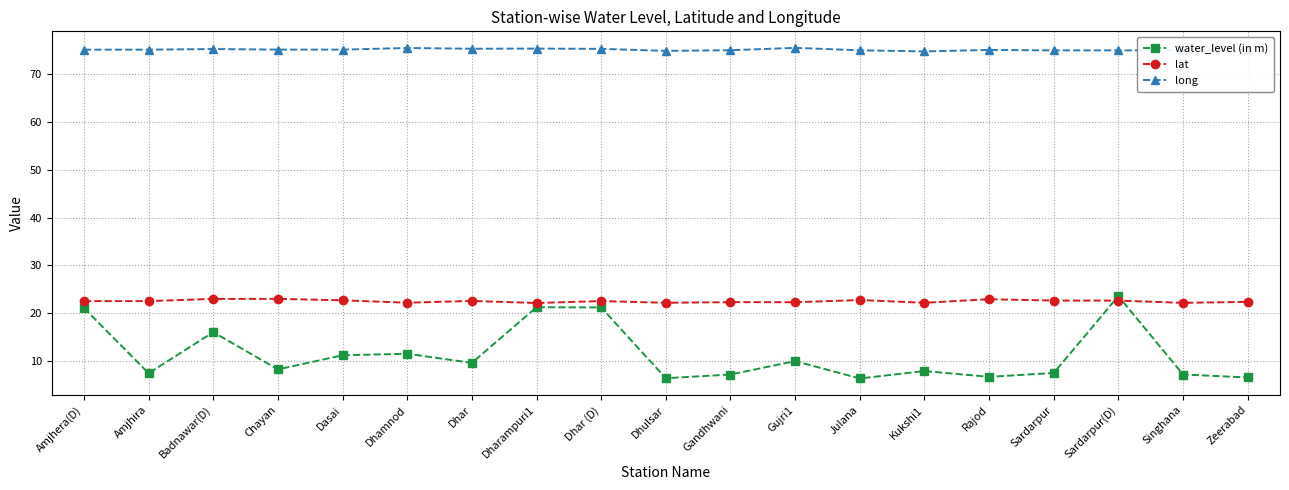

What is the value of the long point at the 17th from the left?

75.0